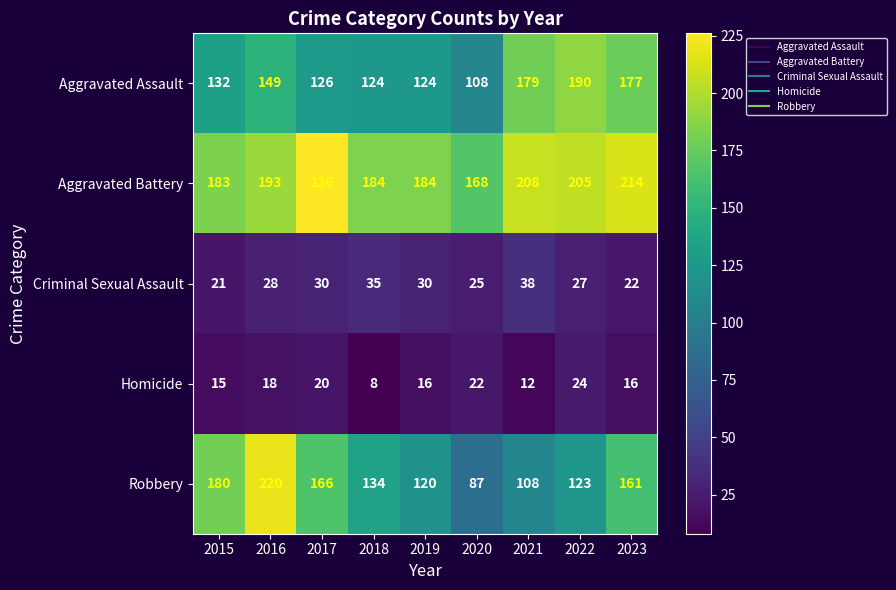

At which category is the sum across all series the highest?

2016